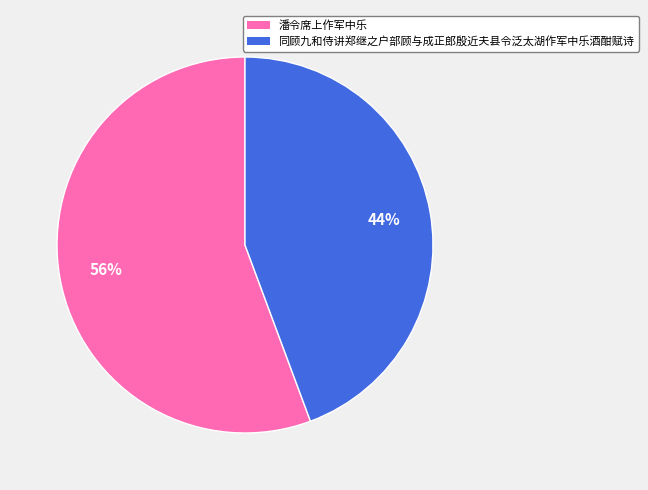

What percentage is the 潘令席上作军中乐 slice, to the nearest percent?

56%